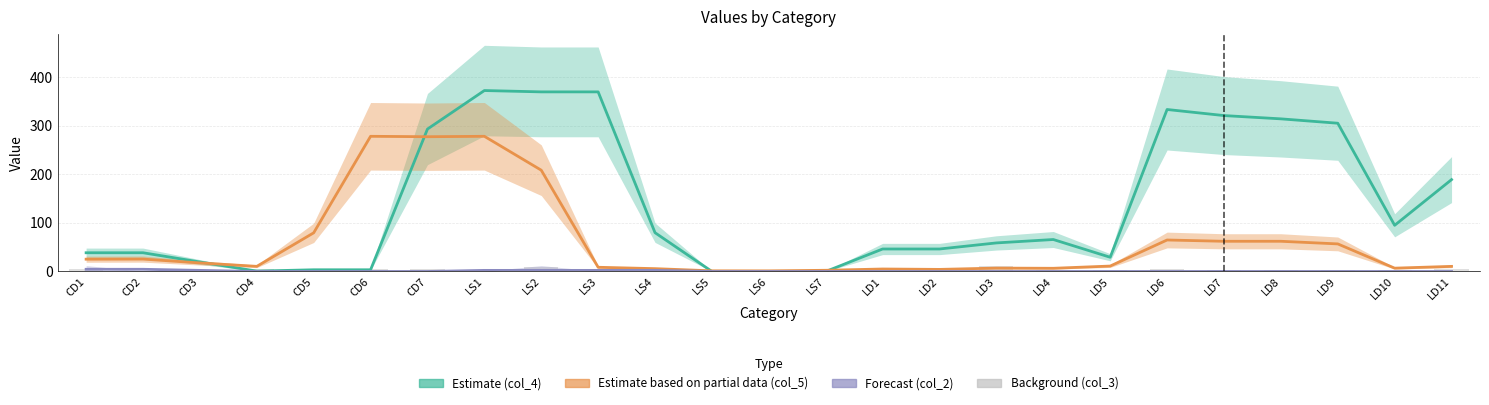

Are the bars grouped side by side (vs. stacked)?

No